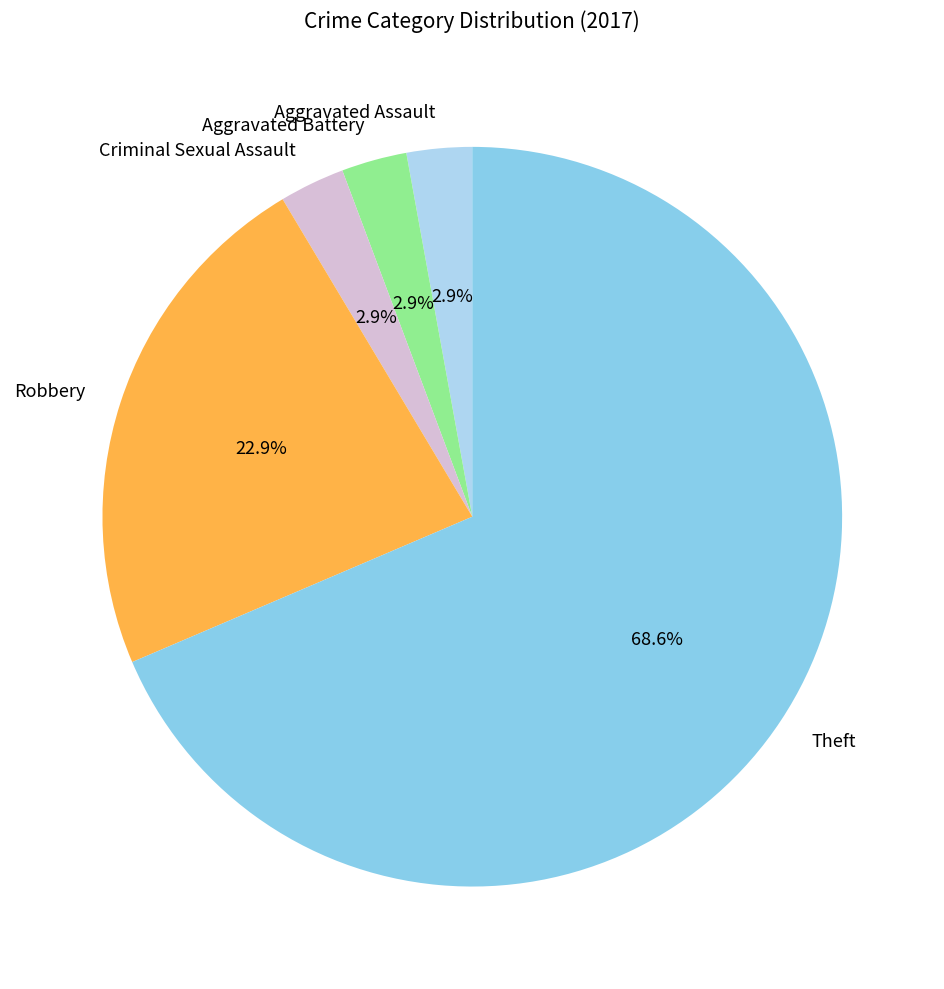

Does Aggravated Battery account for over 50% of the chart?

No